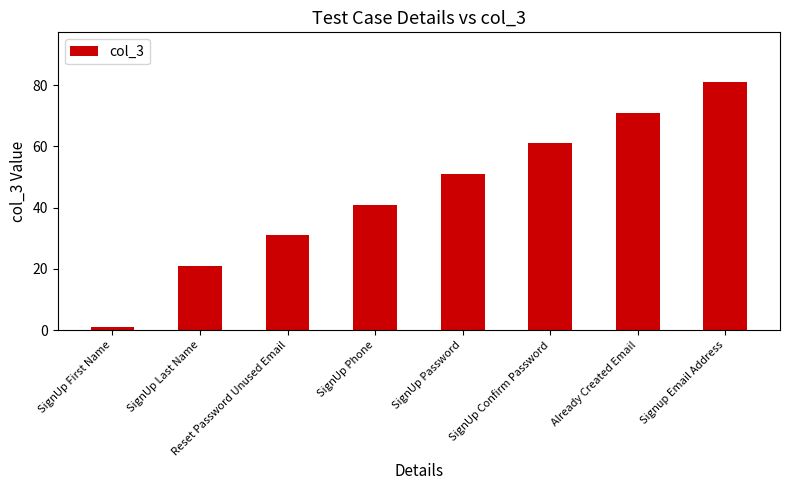

How many data points does each series have?

8